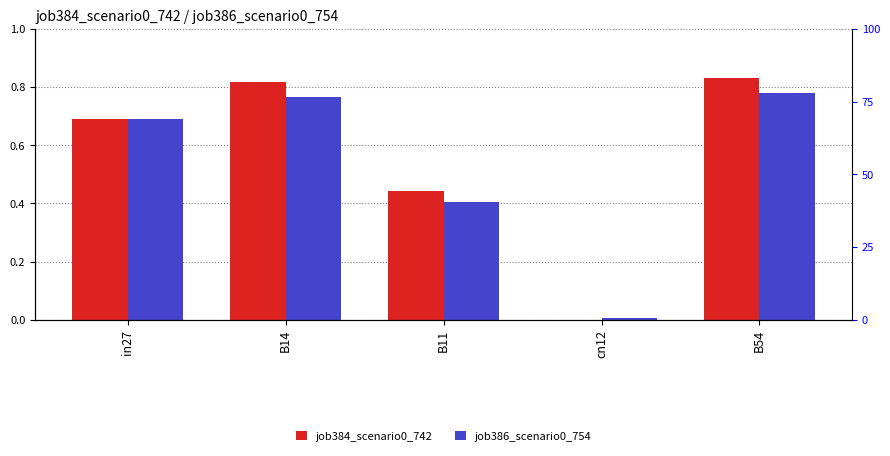

List the series in order of their peak value, lowest first.

job386_scenario0_754, job384_scenario0_742